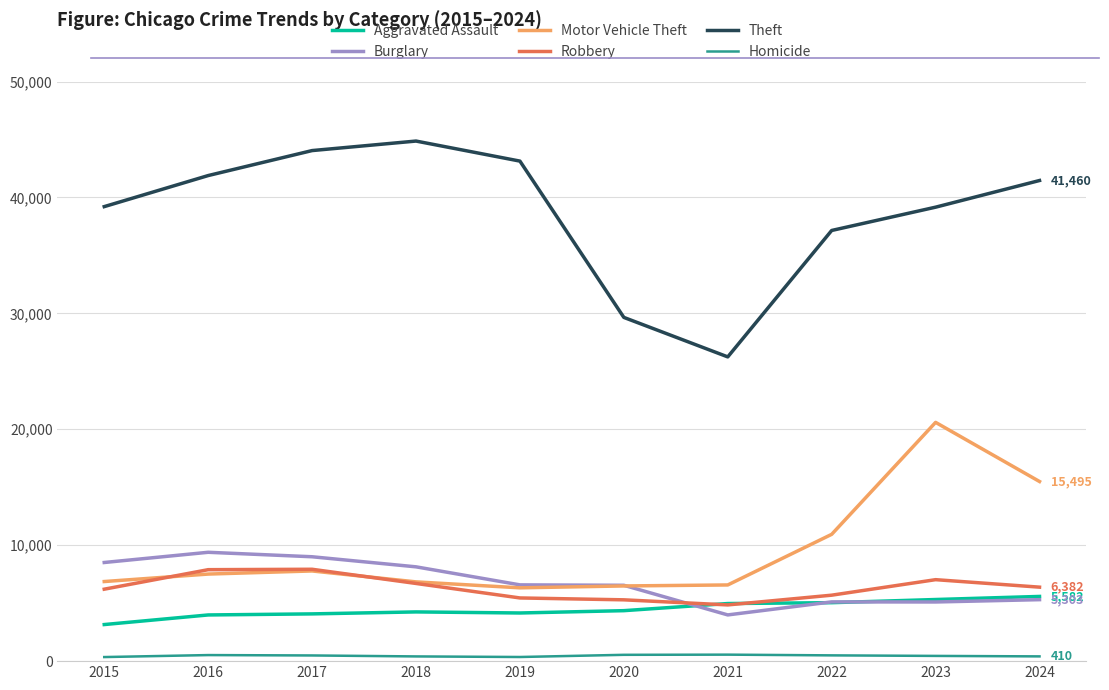

List the series in order of their peak value, lowest first.

Homicide, Aggravated Assault, Robbery, Burglary, Motor Vehicle Theft, Theft